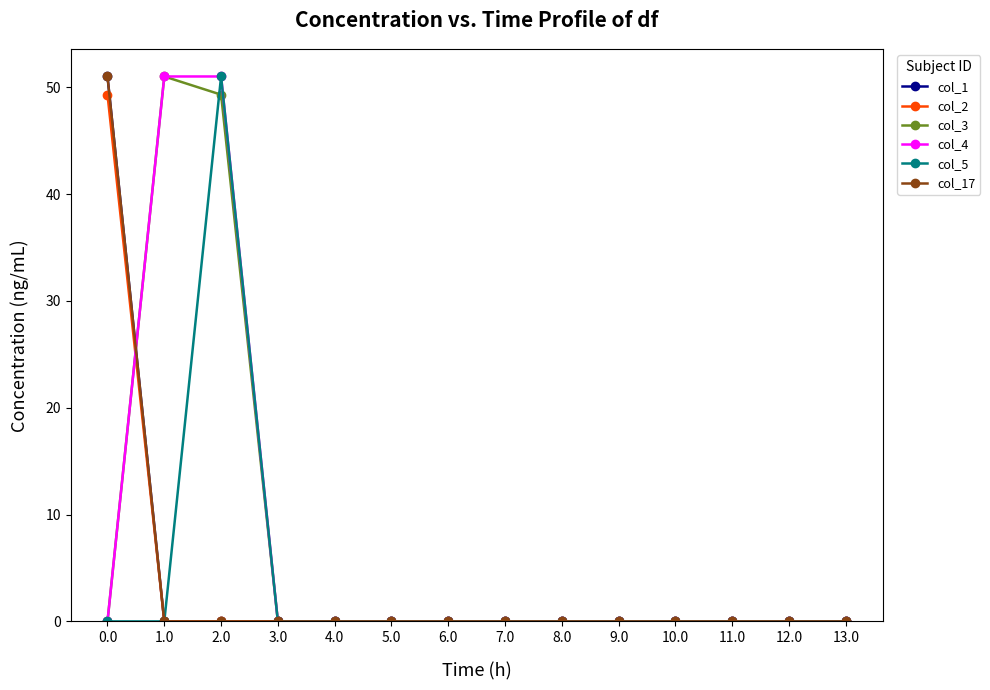

Which category has the lowest value across all series?

1.0